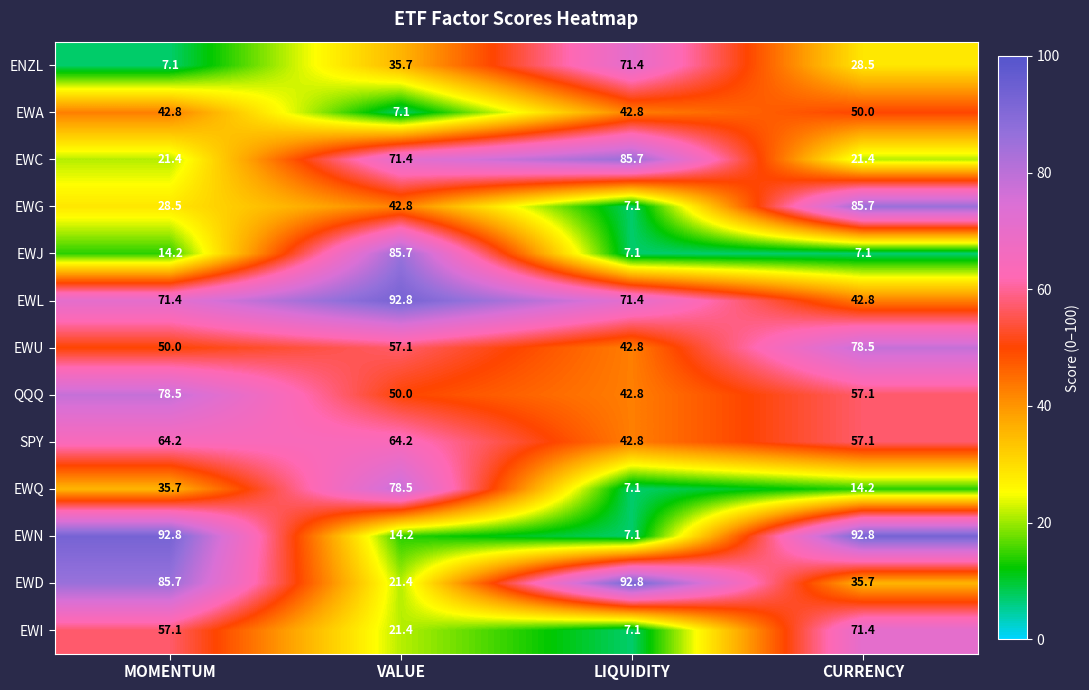

What is the difference between the maximum and second lowest values in the EWC series?

64.3